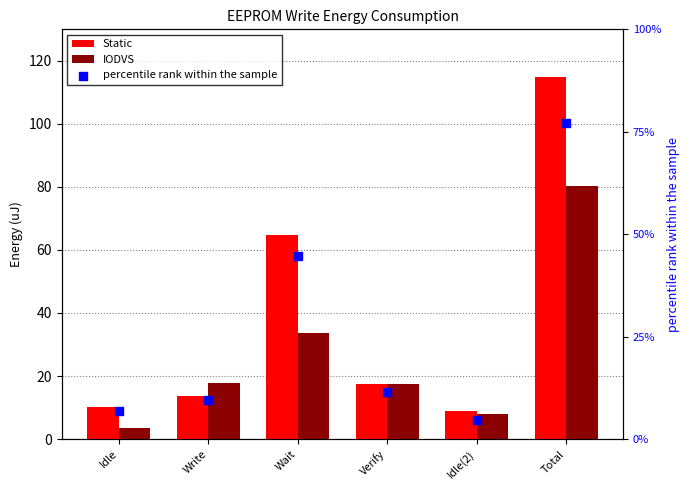

What is the total value across all series at Write?

41.1